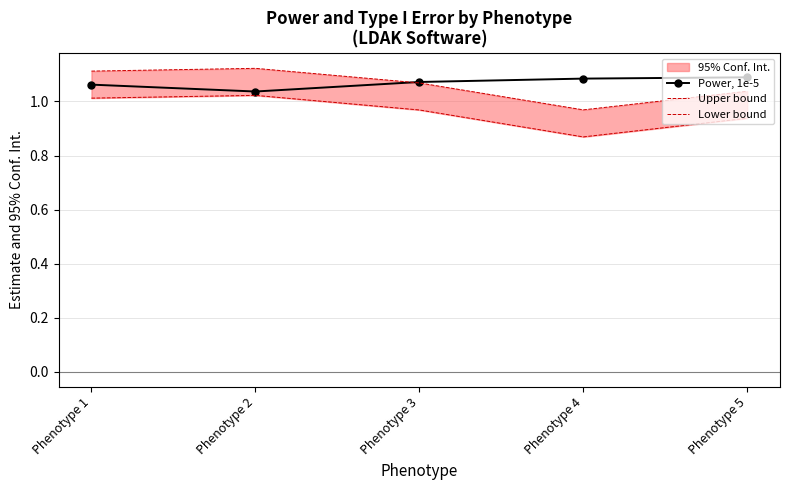

True or false: Upper bound and Lower bound intersect in this chart.

False